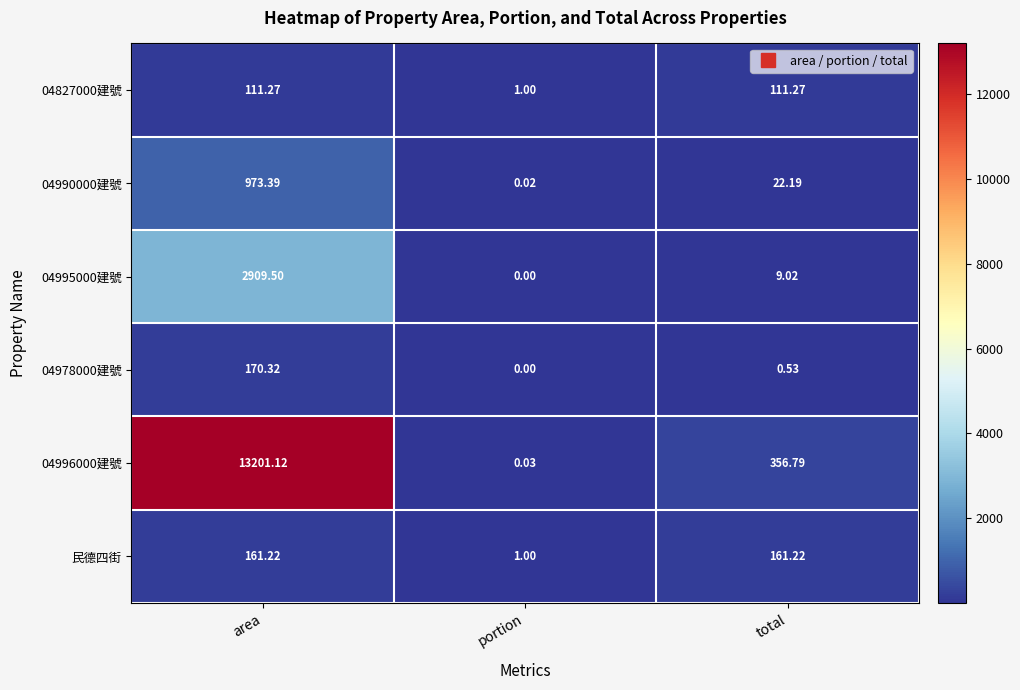

Where is 04827000建號 nearest to the value 56?

portion